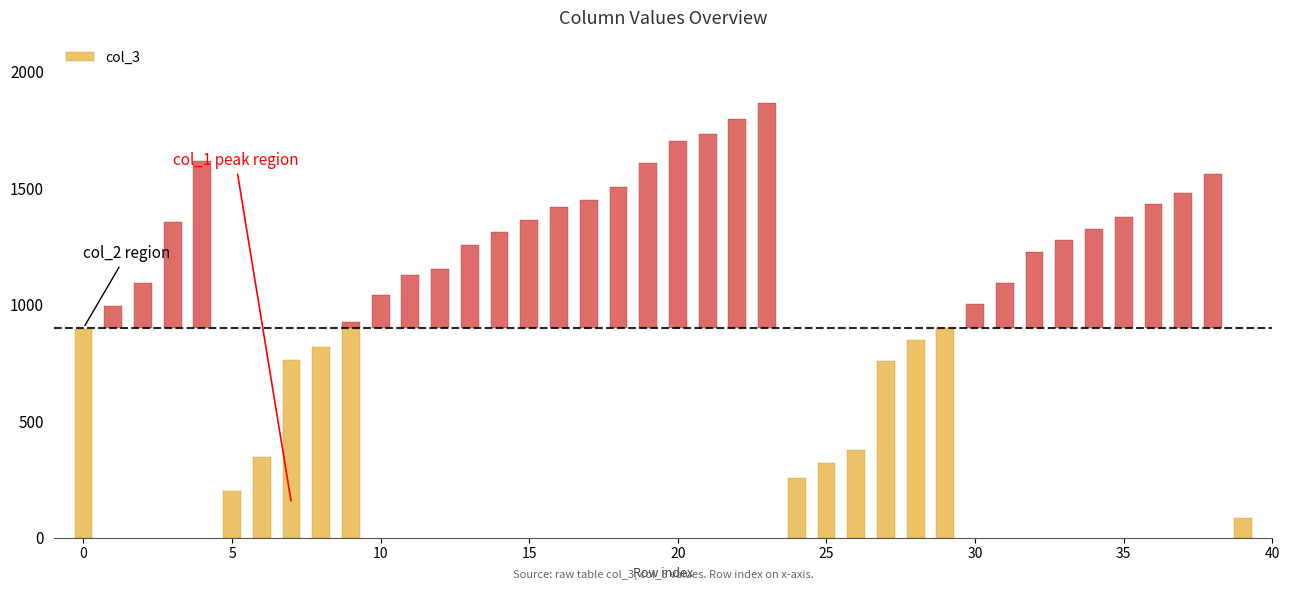

At which category is the sum across all series the highest?

23